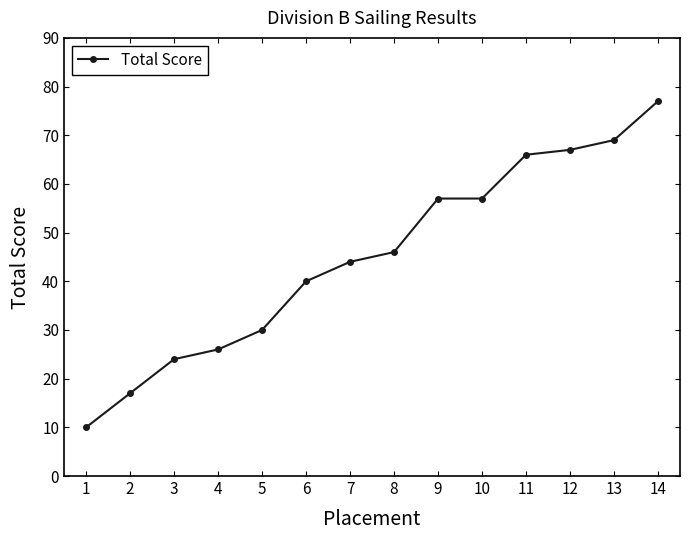

What is the sum of the values at 3 and 7?

68